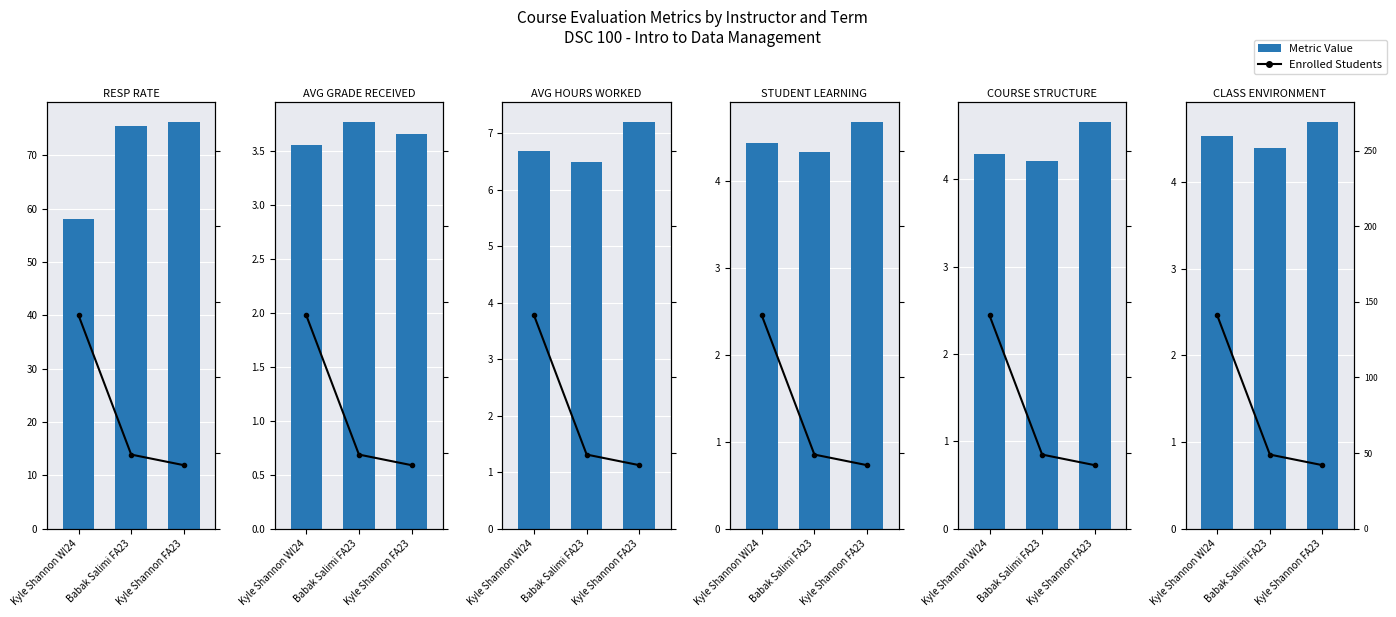

At which category is the sum across all series the highest?

Kyle Shannon FA23